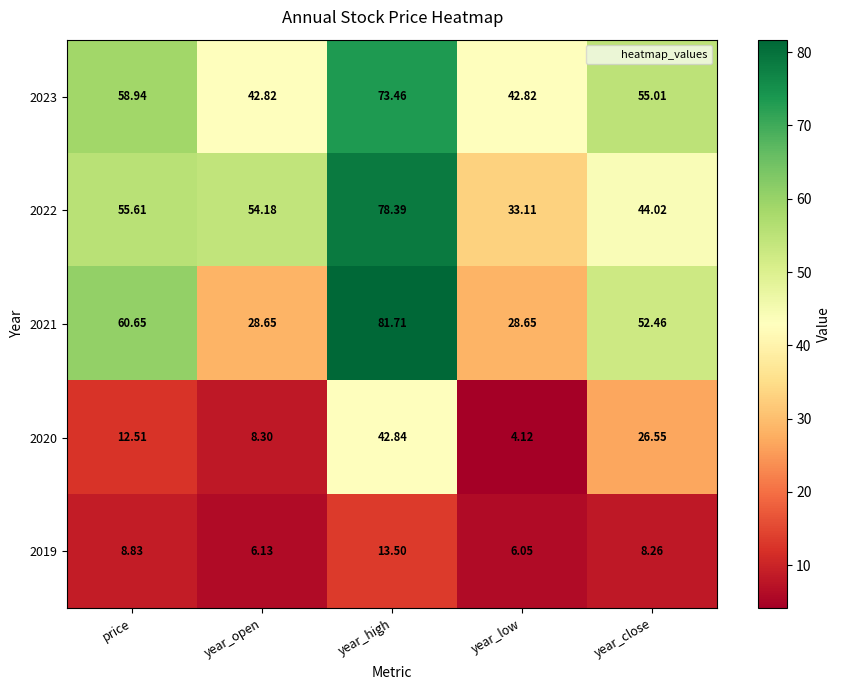

Which label corresponds to the smallest value in the chart?

year_low